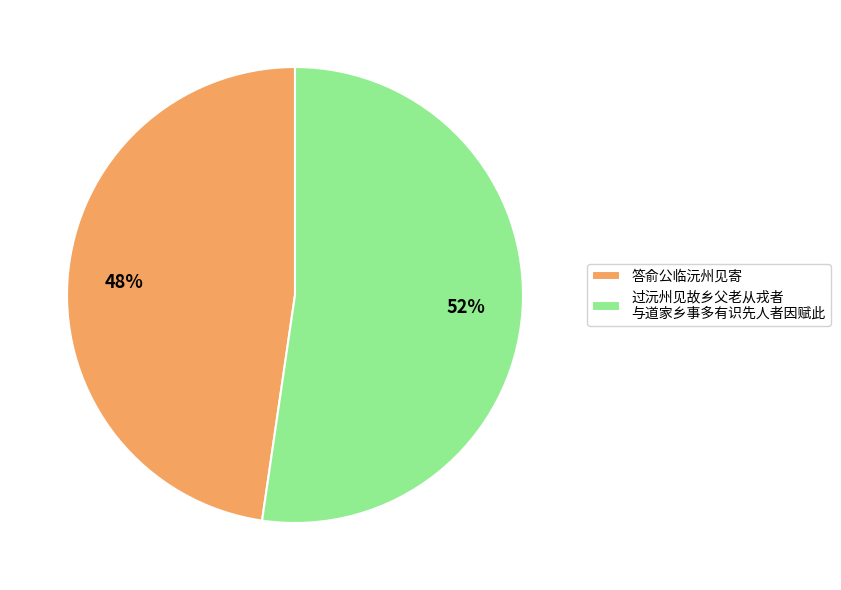

True or false: 答俞公临沅州见寄 accounts for 48% of the total.

True